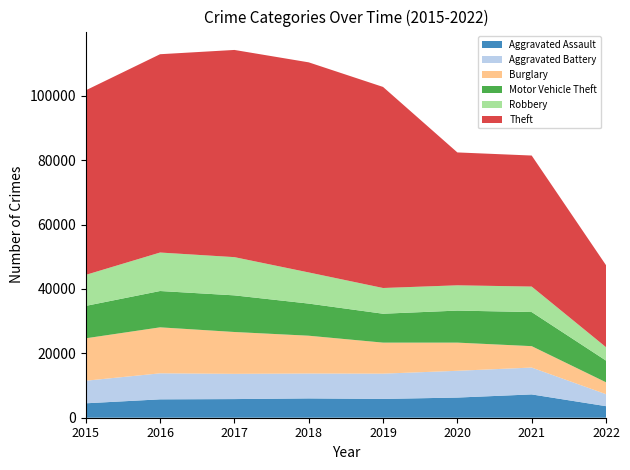

Reading right to left, what are all the values shown in this chart?

Aggravated Assault: 2022=3591	2021=7243	2020=6263	2019=5840	2018=6001	2017=5793	2016=5712	2015=4480
Aggravated Battery: 2022=3725	2021=8347	2020=8319	2019=7857	2018=7735	2017=7845	2016=8085	2015=7018
Burglary: 2022=3699	2021=6652	2020=8754	2019=9639	2018=11746	2017=13001	2016=14289	2015=13184
Motor Vehicle Theft: 2022=6740	2021=10592	2020=9953	2019=8978	2018=9983	2017=11380	2016=11286	2015=10068
Robbery: 2022=4172	2021=7919	2020=7855	2019=7994	2018=9679	2017=11880	2016=11960	2015=9638
Theft: 2022=25480	2021=40715	2020=41290	2019=62476	2018=65281	2017=64380	2016=61618	2015=57347